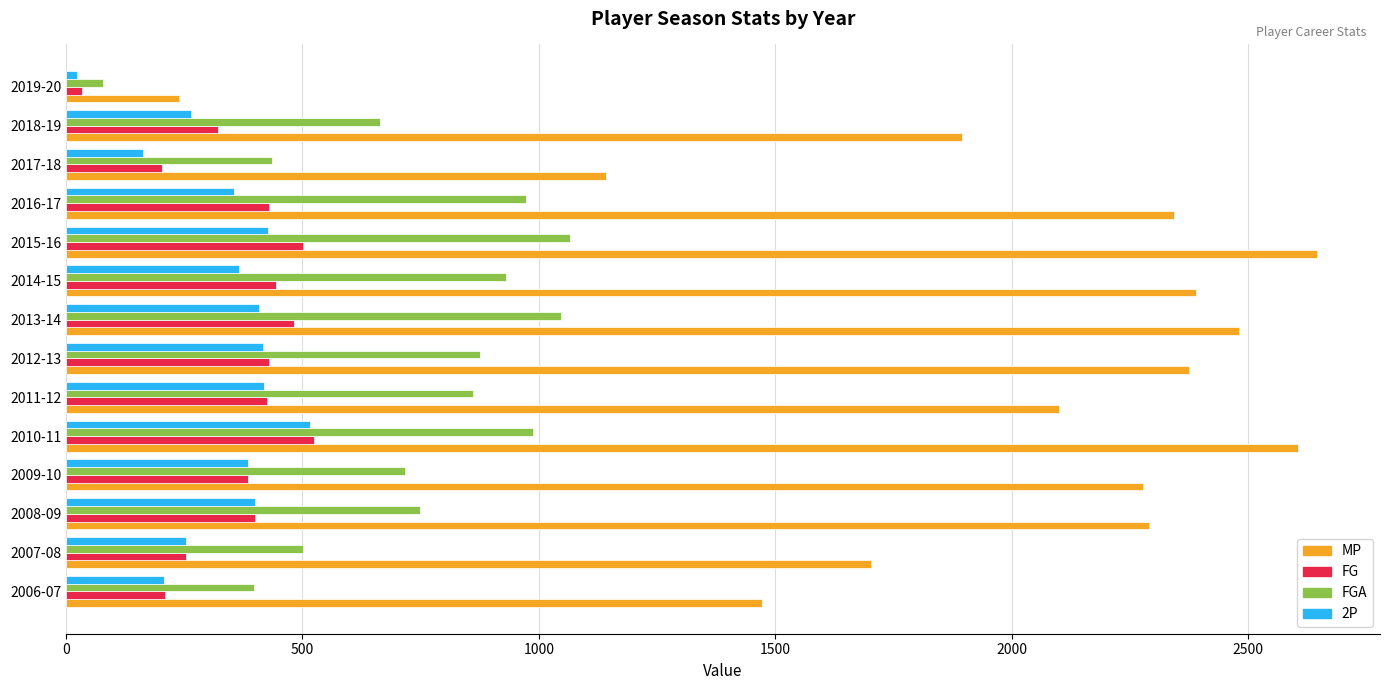

Is the value of MP at 2013-14 greater than the value of 2P at 2011-12?

Yes